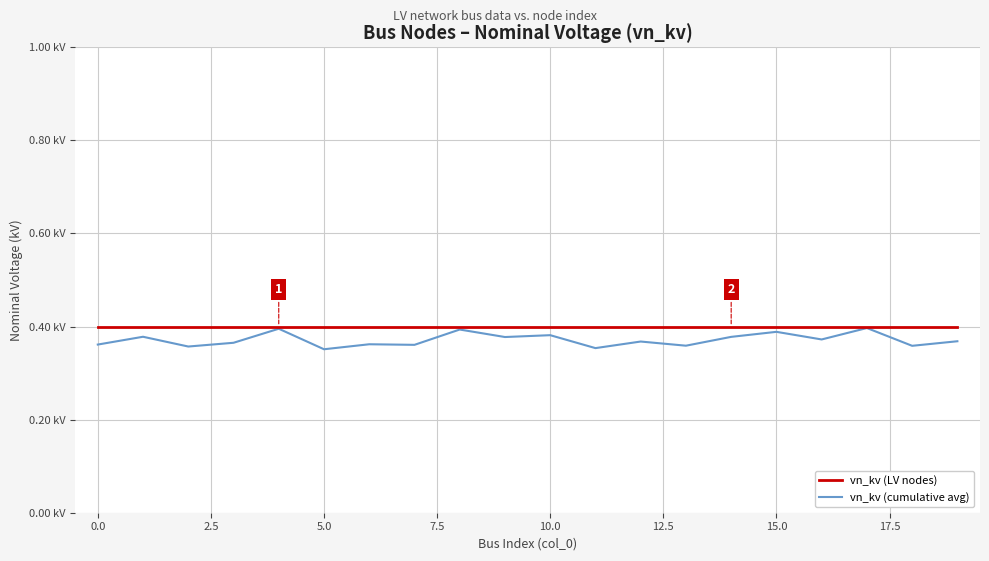

True or false: vn_kv (LV nodes) and vn_kv (cumulative avg) cross at least once.

False